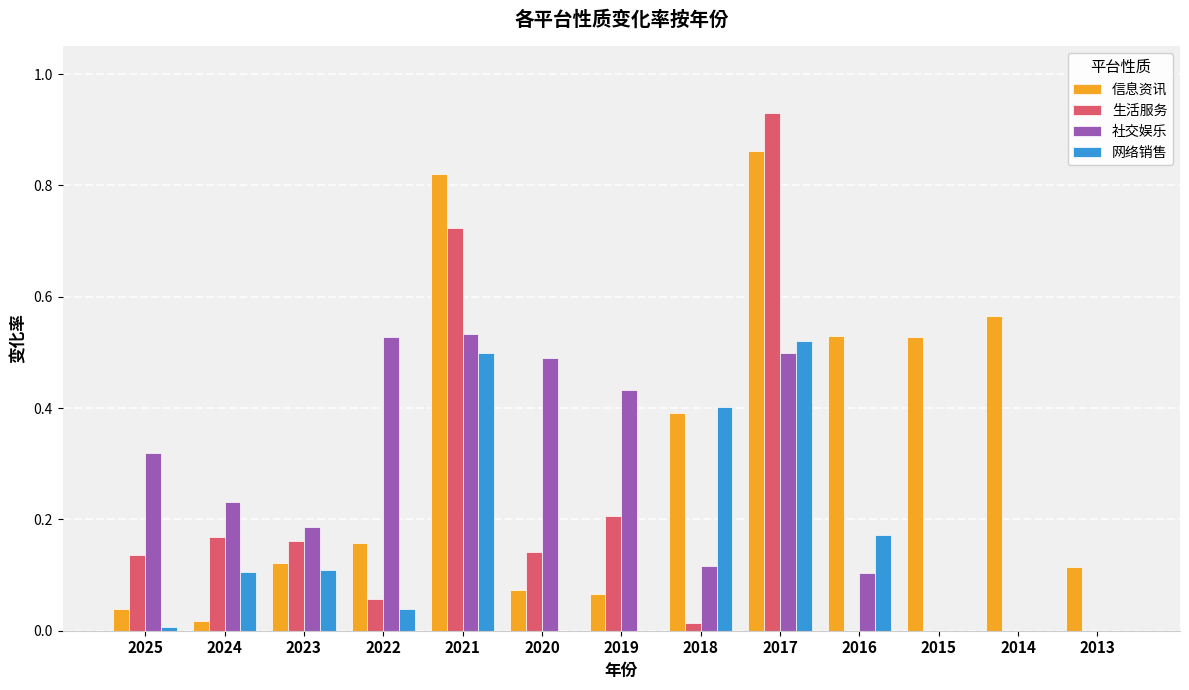

How many groups of bars are there?

13